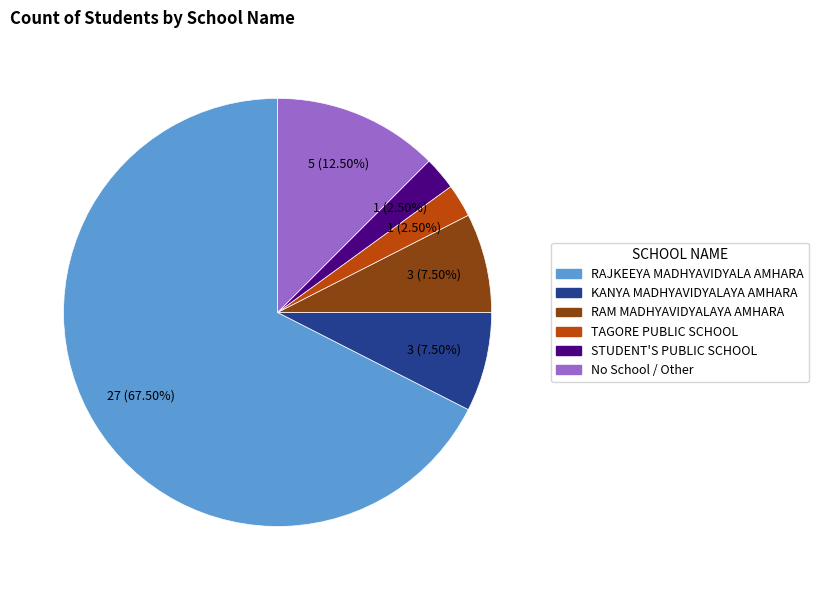

How many slices are in this pie chart?

6